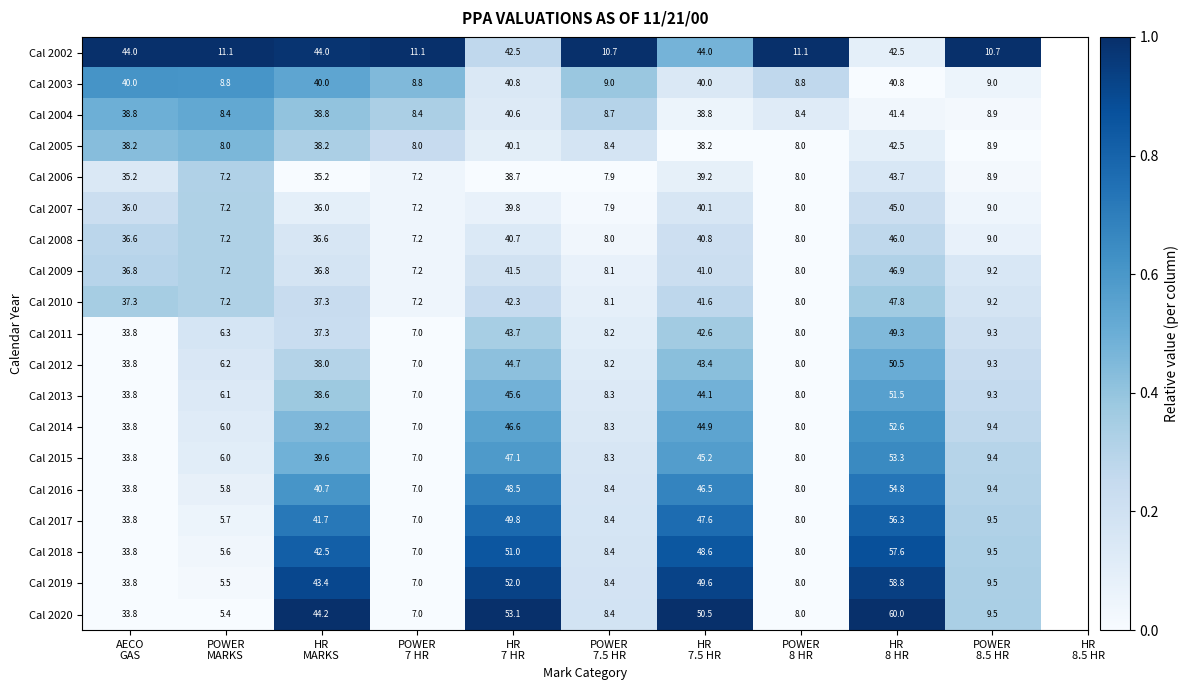

Rank the series by their maximum value, from highest to lowest.

Cal 2020, Cal 2019, Cal 2018, Cal 2017, Cal 2016, Cal 2015, Cal 2014, Cal 2013, Cal 2012, Cal 2011, Cal 2010, Cal 2009, Cal 2008, Cal 2007, Cal 2002, Cal 2006, Cal 2005, Cal 2004, Cal 2003